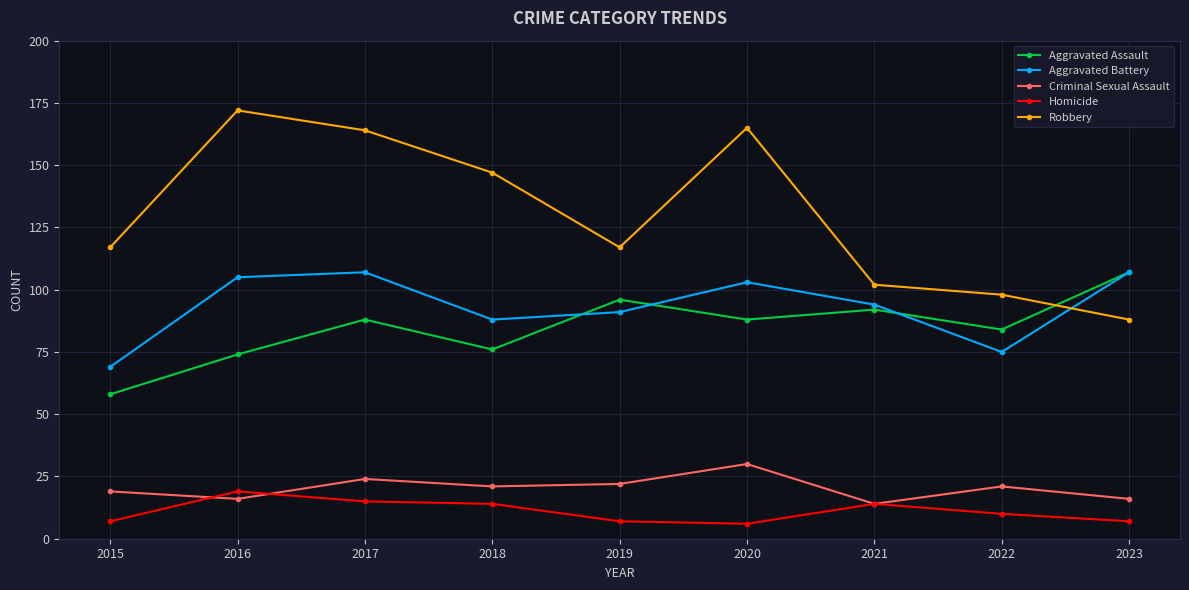

Reading left to right, transcribe all the data shown in this chart.

Aggravated Assault: 2015=58	2016=74	2017=88	2018=76	2019=96	2020=88	2021=92	2022=84	2023=107
Aggravated Battery: 2015=69	2016=105	2017=107	2018=88	2019=91	2020=103	2021=94	2022=75	2023=107
Criminal Sexual Assault: 2015=19	2016=16	2017=24	2018=21	2019=22	2020=30	2021=14	2022=21	2023=16
Homicide: 2015=7	2016=19	2017=15	2018=14	2019=7	2020=6	2021=14	2022=10	2023=7
Robbery: 2015=117	2016=172	2017=164	2018=147	2019=117	2020=165	2021=102	2022=98	2023=88